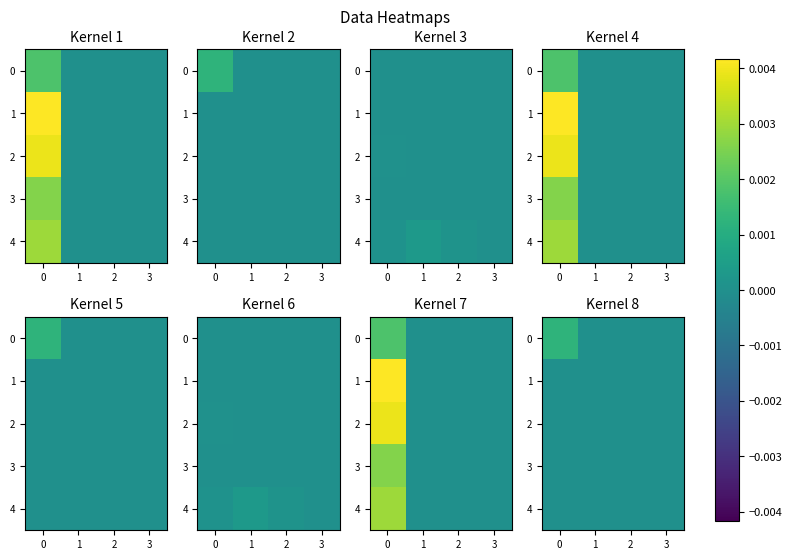

True or false: 3 has a value of 0.0 at 2.

True